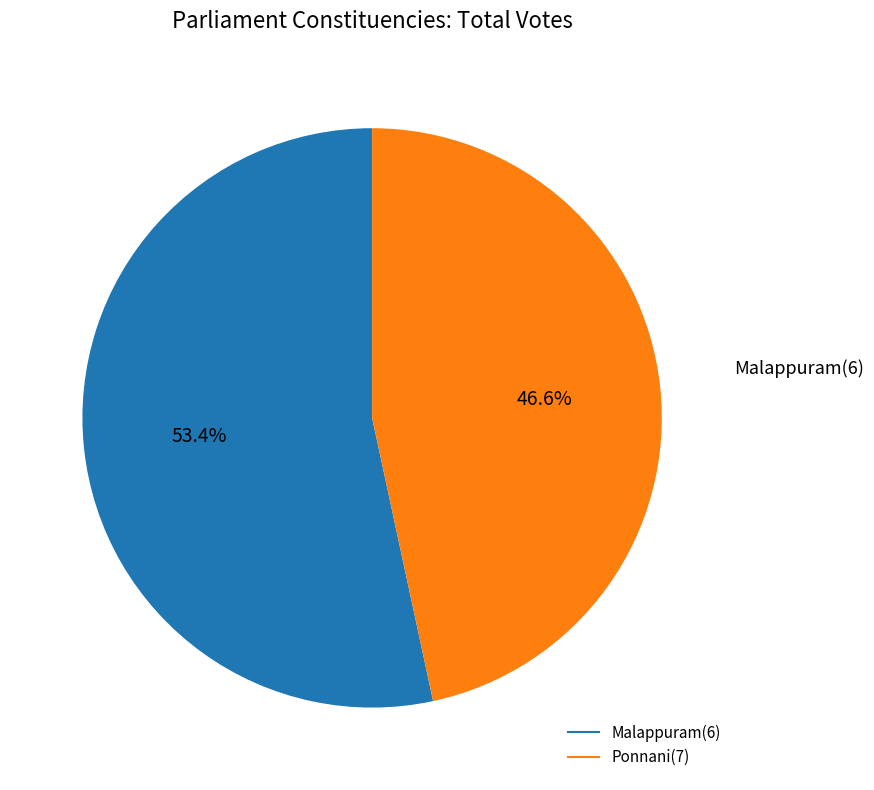

Do Ponnani(7) and Malappuram(6) together represent more than half of the pie?

Yes